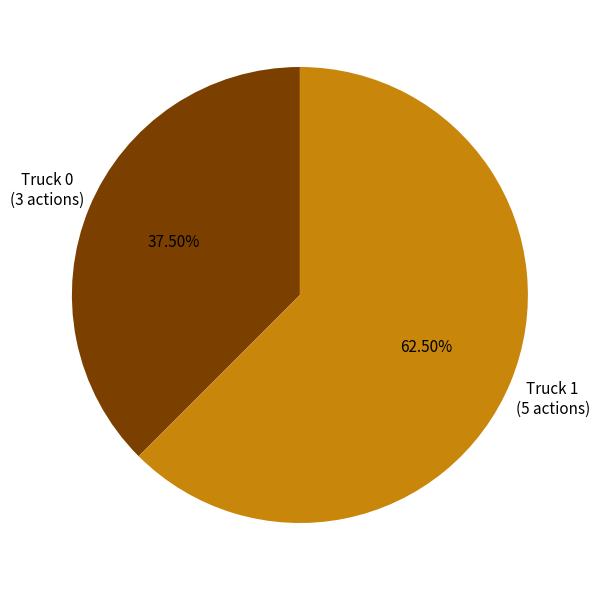

How many slices are in this pie chart?

2